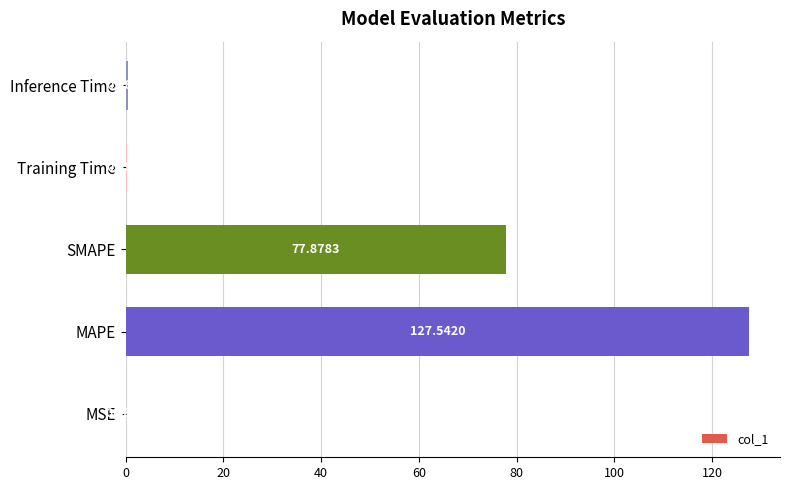

Does the chart contain stacked bars?

No